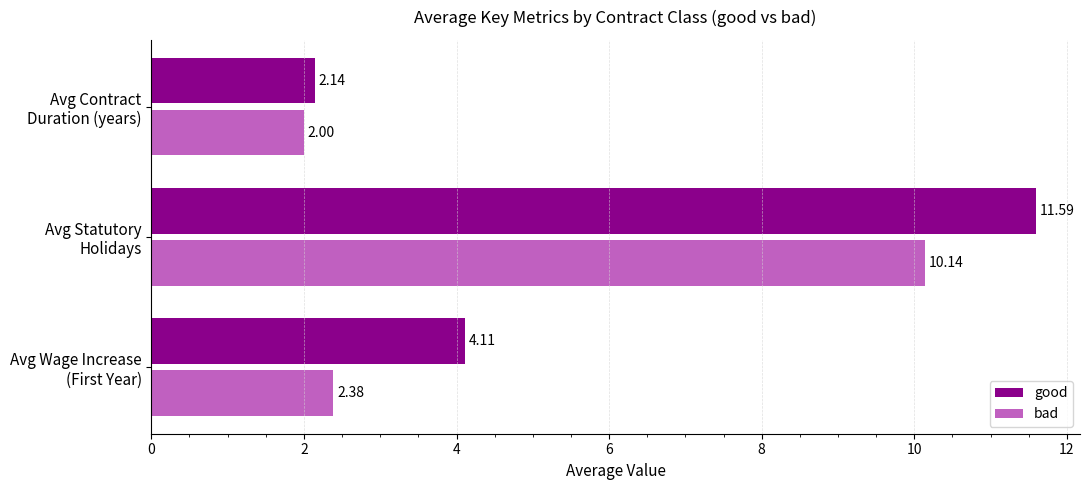

What is the difference between the maximum and minimum values in the good series?

9.4